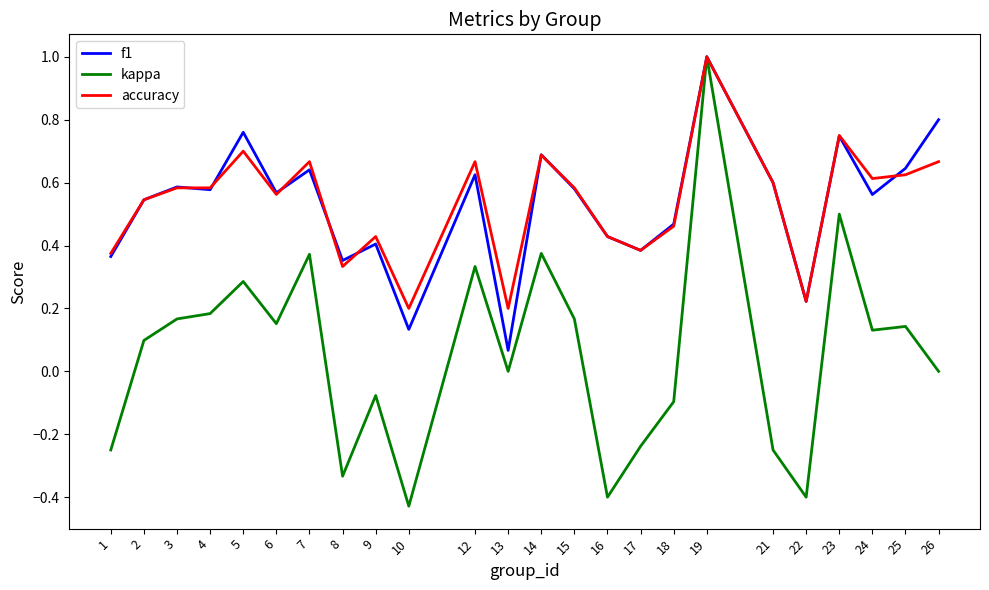

True or false: kappa has a value of 0.3 at 5.

True